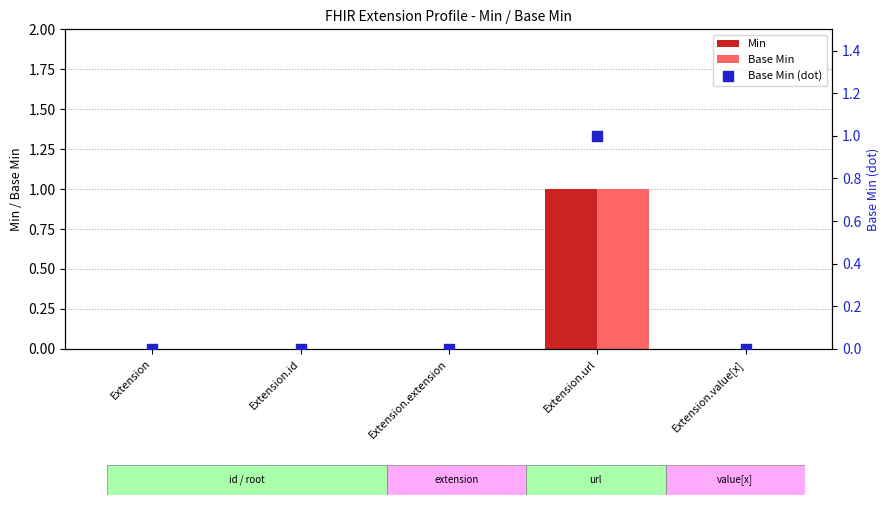

Which series contains the lowest Y value?

Min